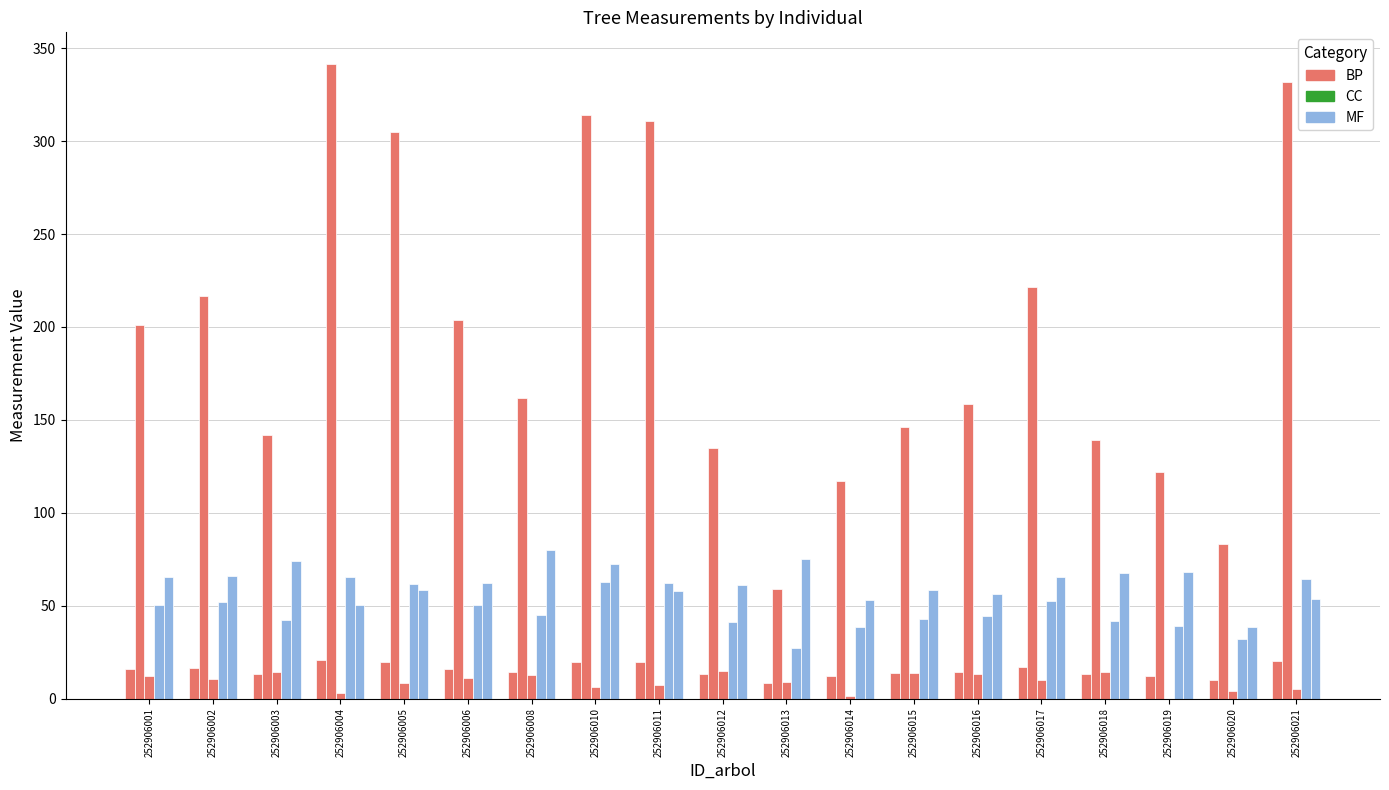

How many series are shown in this chart?

5